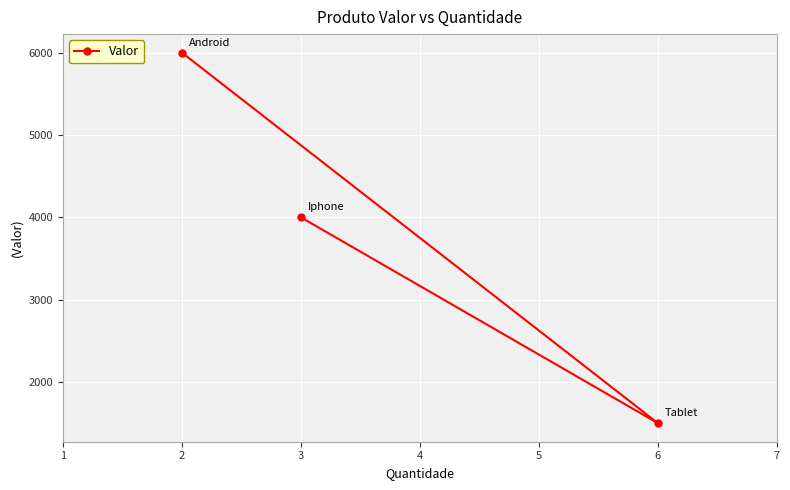

Read the value at 3, to the nearest 50.

4000